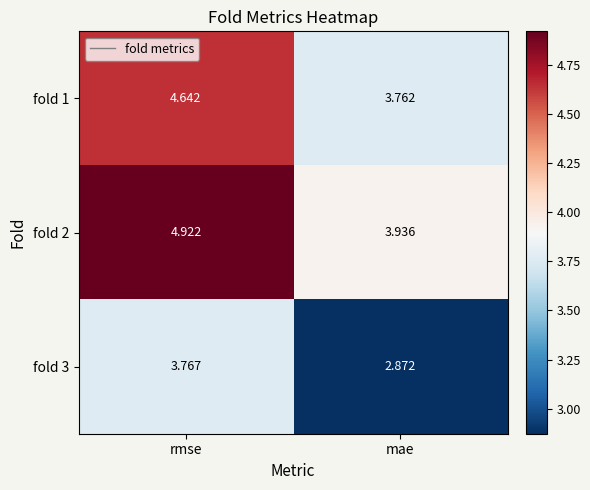

Which series has the widest spread of values?

fold 2